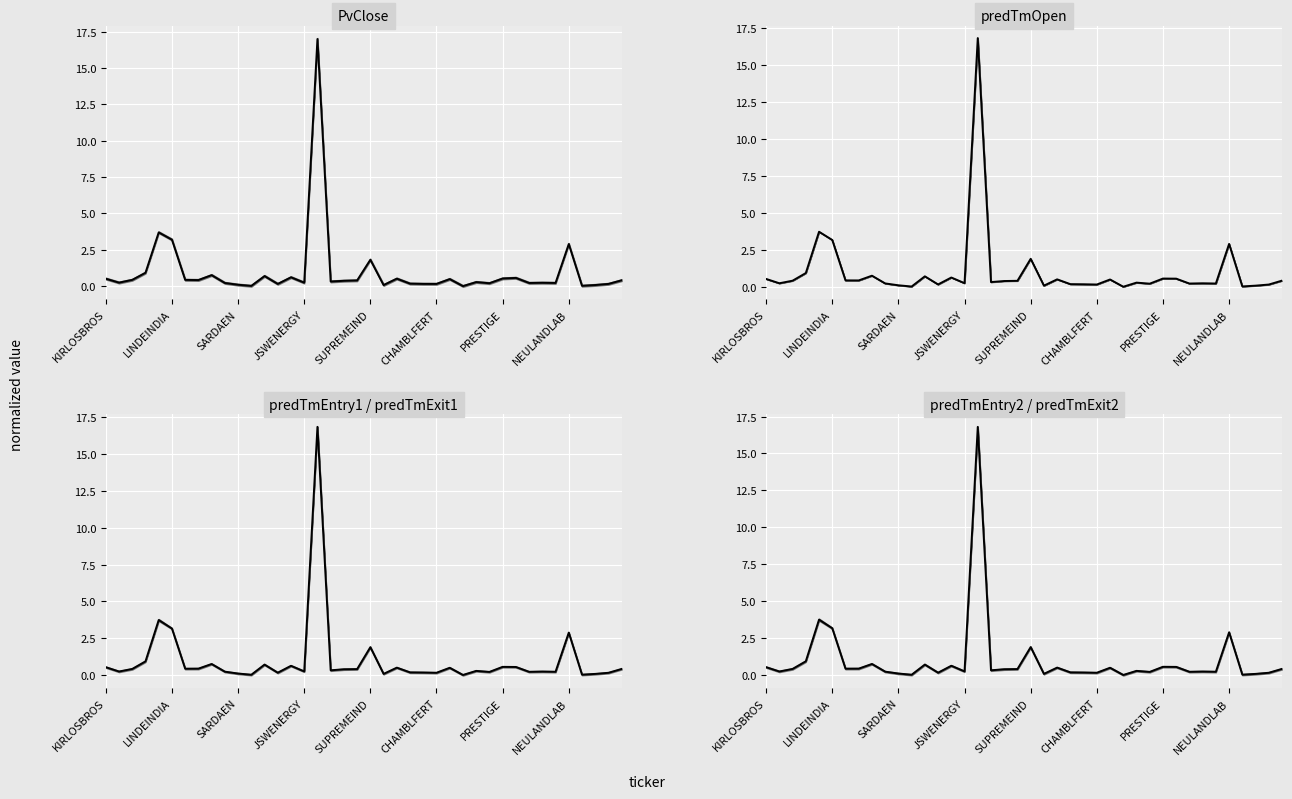

What is the value of the 31st point from the left?

0.6